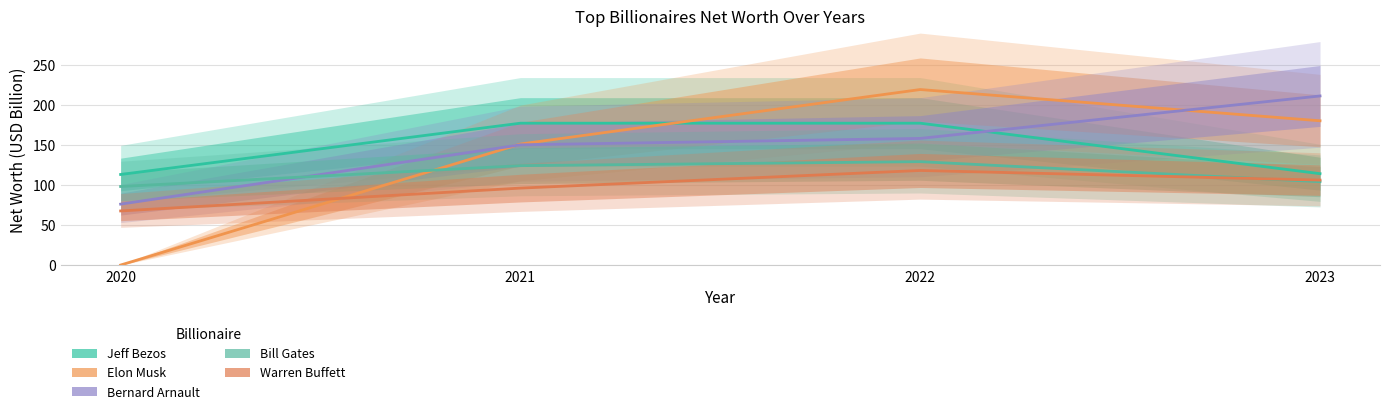

Reading left to right, extract all data points from this chart.

Jeff Bezos: 113.0	177.0	177.0	114.0
Elon Musk: 0.0	151.0	219.0	180.0
Bernard Arnault: 76.0	150.0	158.0	211.0
Bill Gates: 98.0	124.0	129.0	104.0
Warren Buffett: 67.5	96.0	118.0	106.0